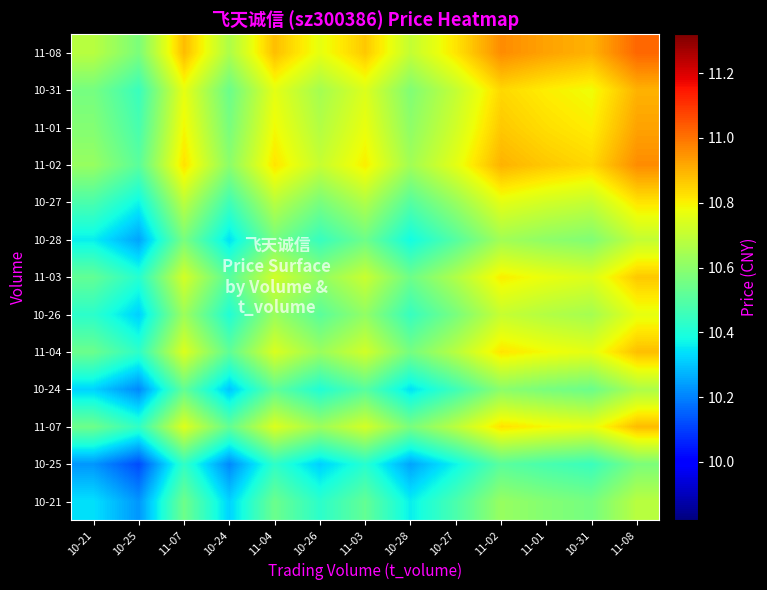

What is the total value across all series at 10-31?

139.1